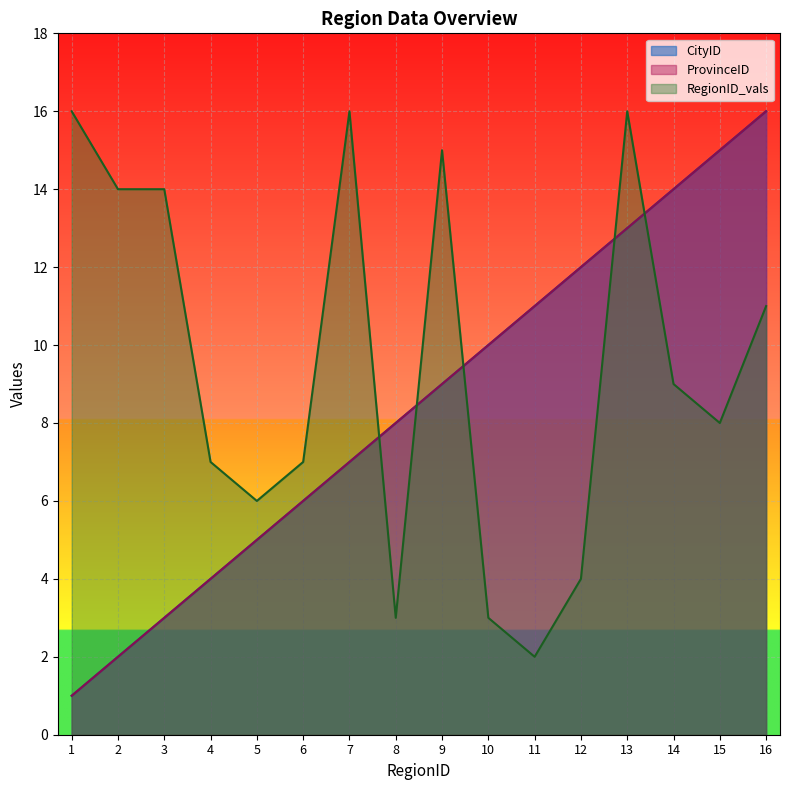

What is the difference between the maximum and minimum values in the ProvinceID series?

15